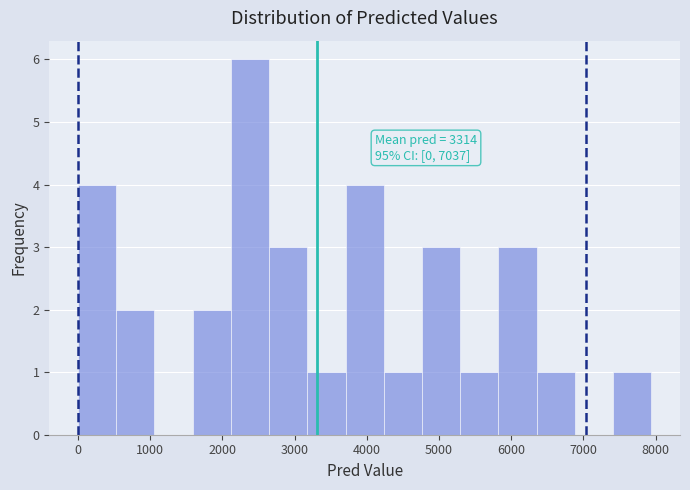

Over which range of the x-axis is the bar tallest?

2100 to 2600